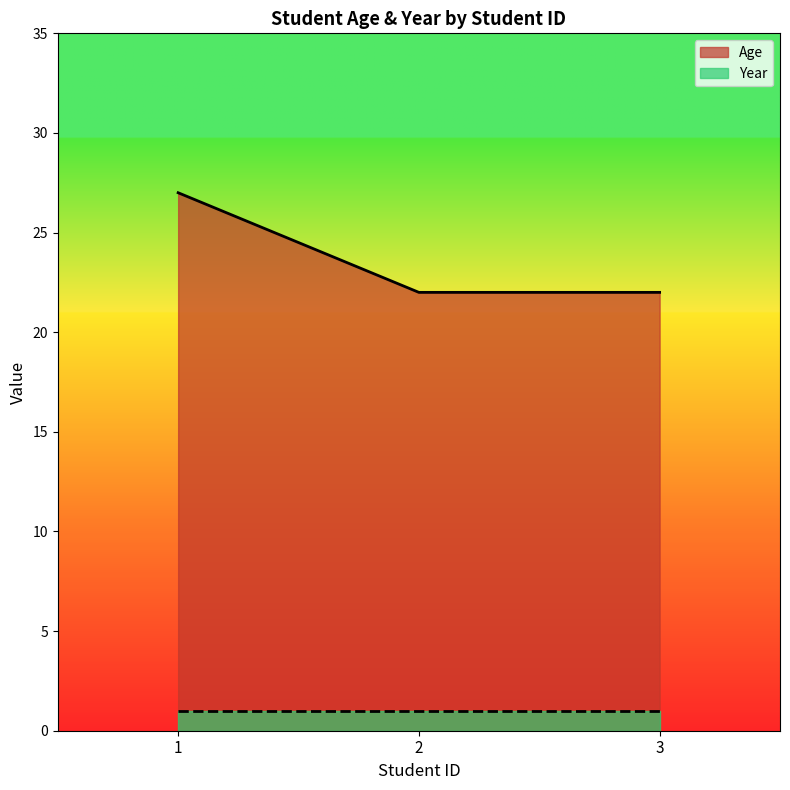

How many lines are shown in the chart?

2